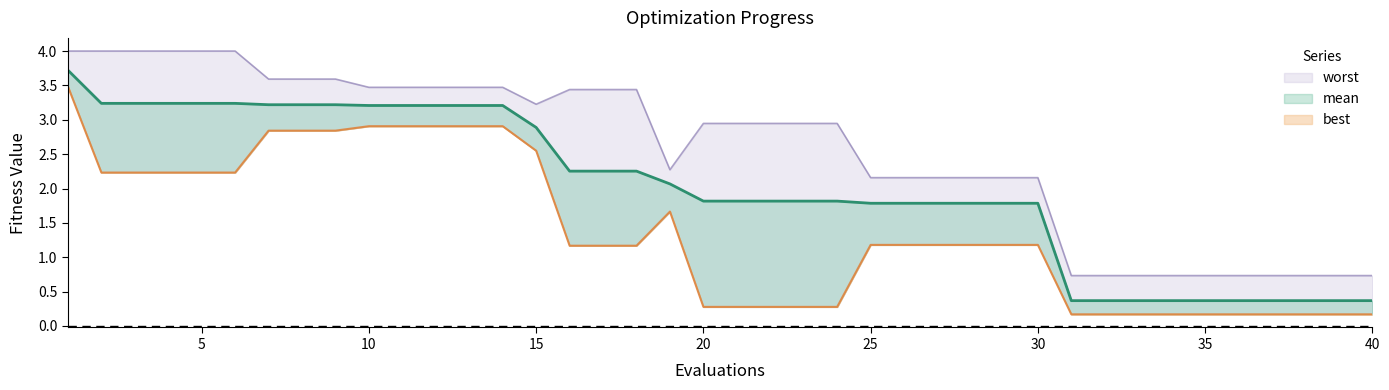

What is the value of the best point at the 12th from the left?

2.9